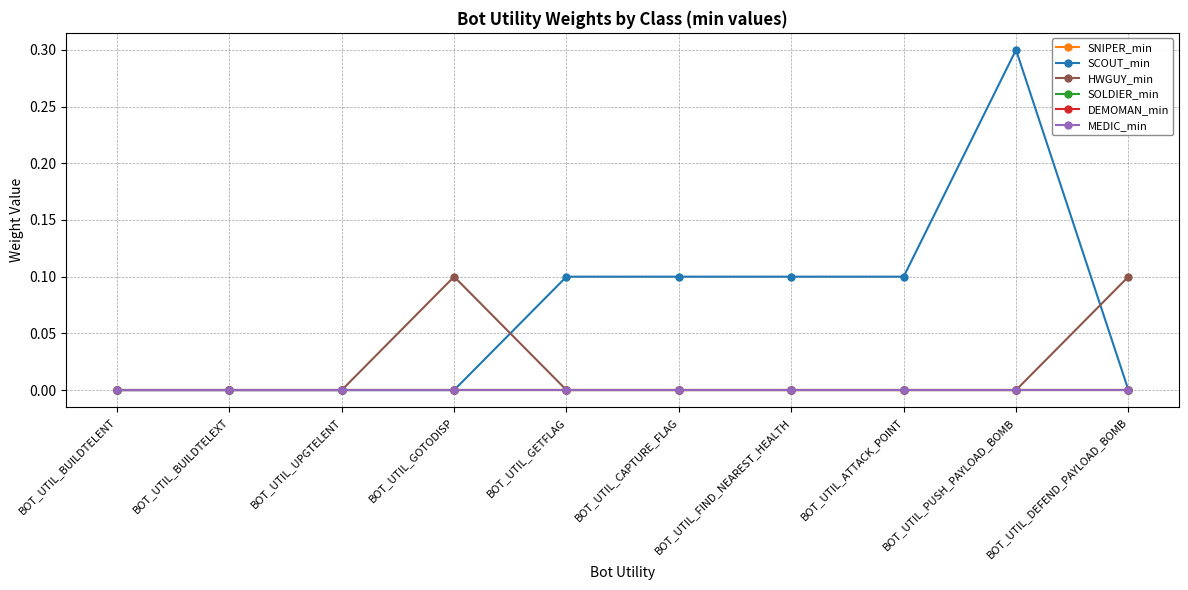

At which category is the sum across all series the highest?

BOT_UTIL_PUSH_PAYLOAD_BOMB